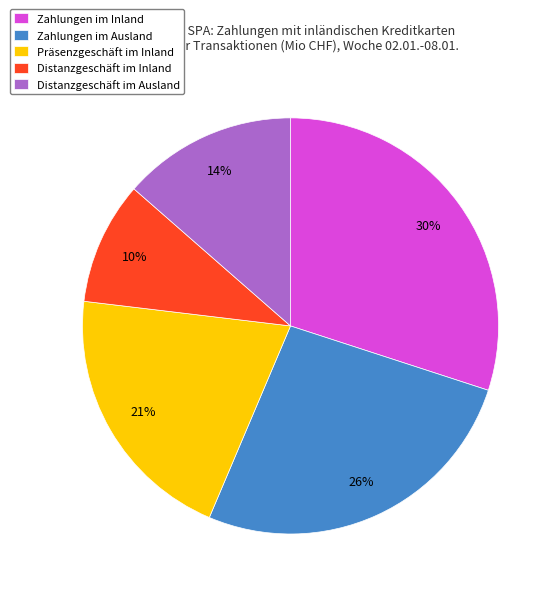

To the nearest percent, what is the difference between the largest and smallest slice percentages?

20%